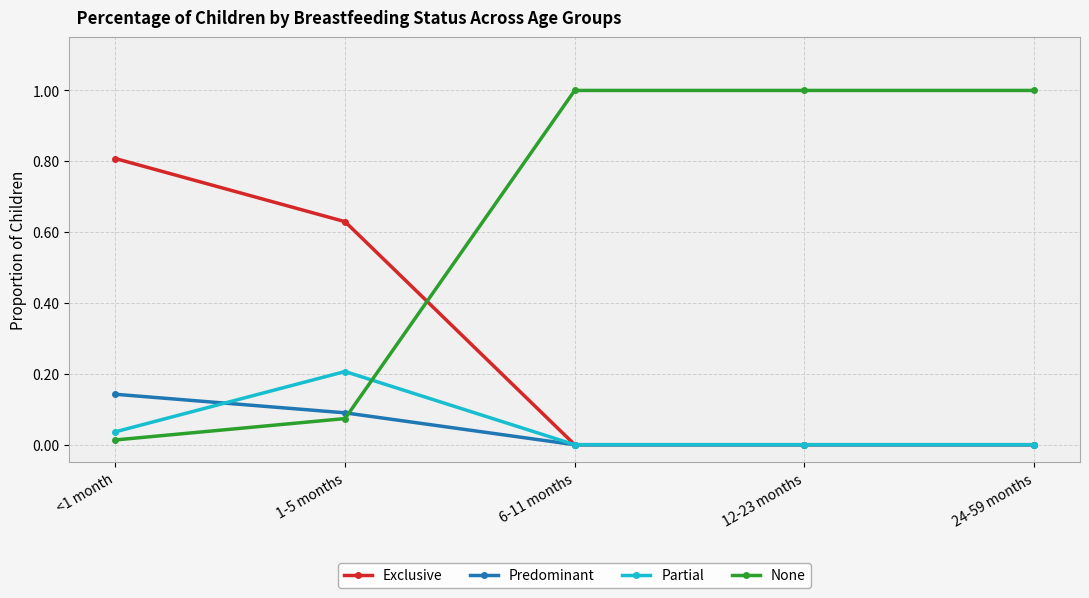

How many lines are shown in the chart?

4